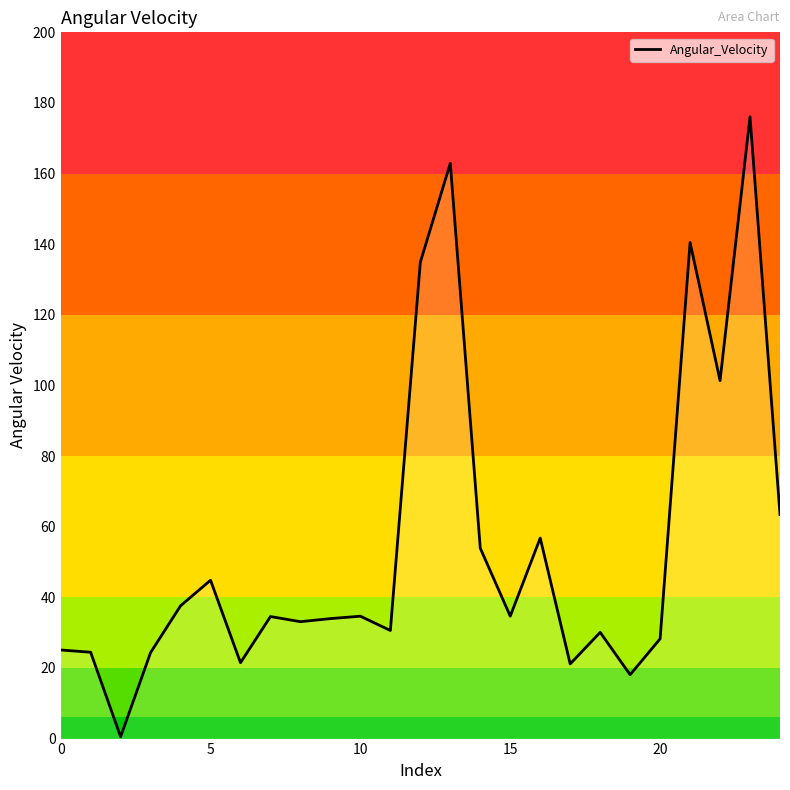

True or false: there are more than 0 points higher than both neighbors.

True